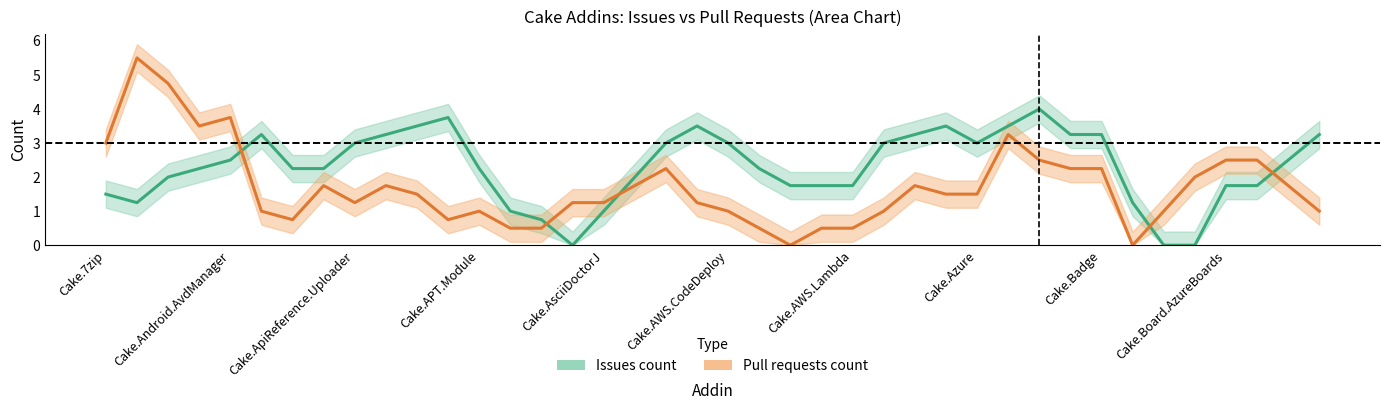

What is the label of the 12th point from the right?

Cake.Azure